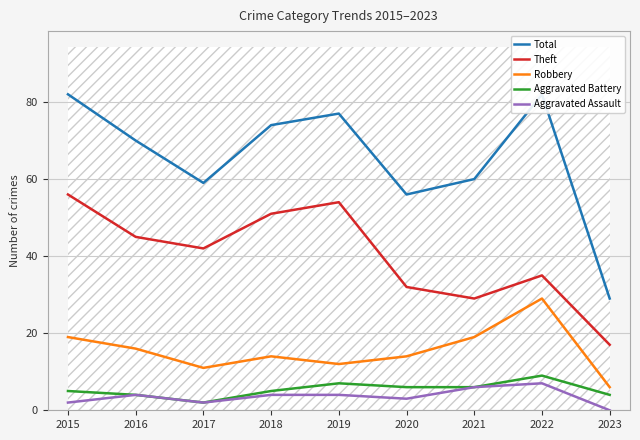

What is the approximate value of Aggravated Assault at 2015?

2